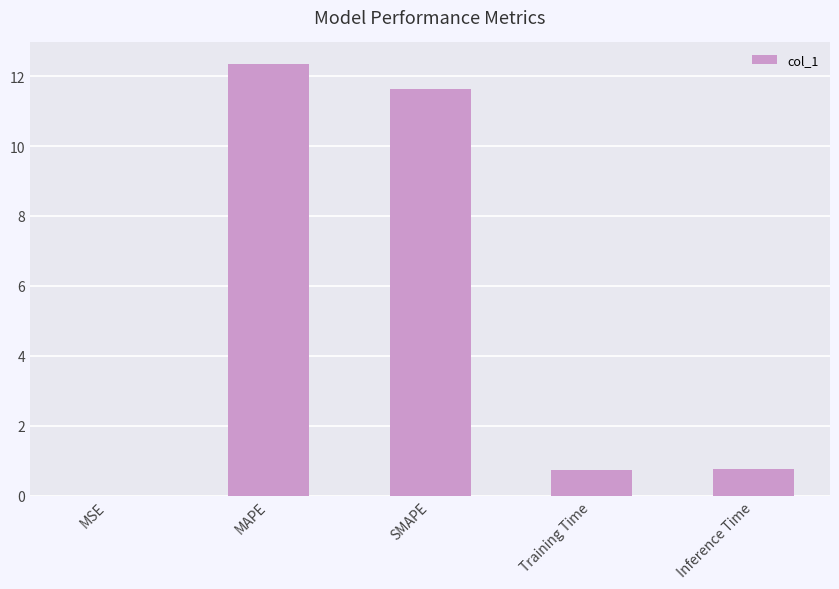

Which label corresponds to the largest value in the chart?

MAPE